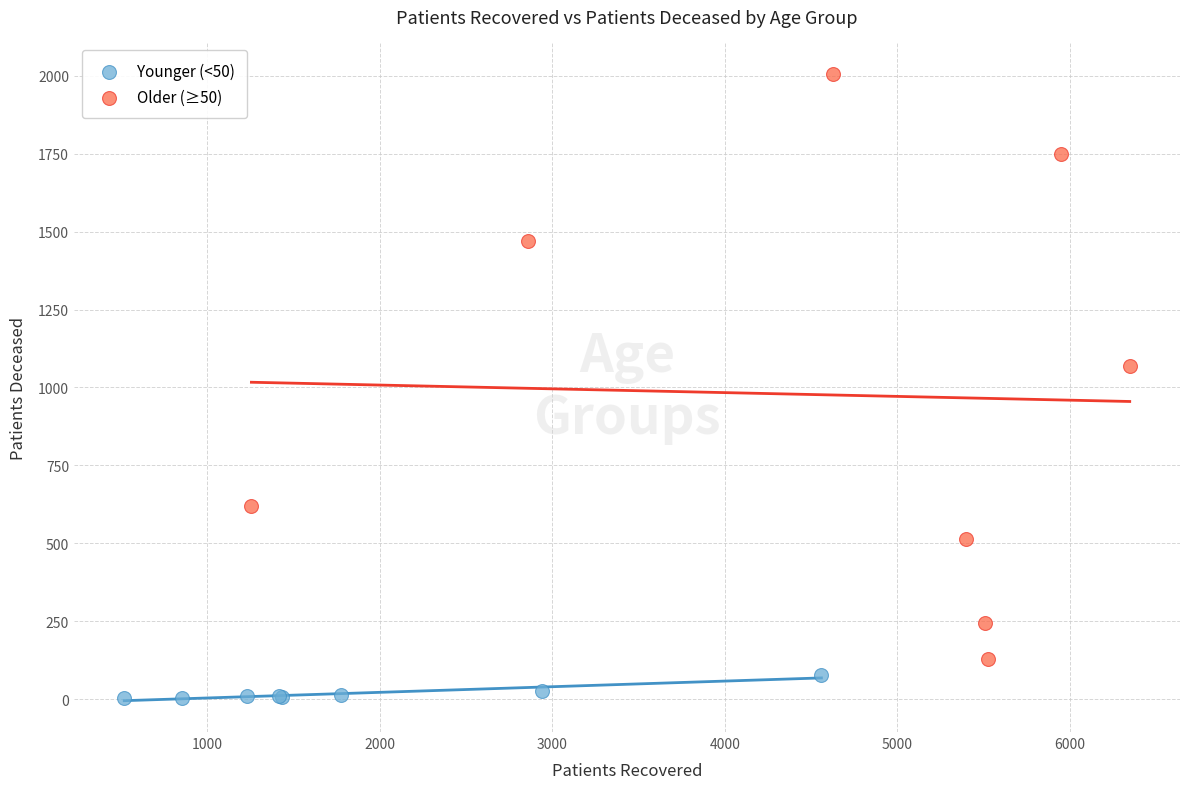

Which series contains the highest Y value?

Older (≥50)